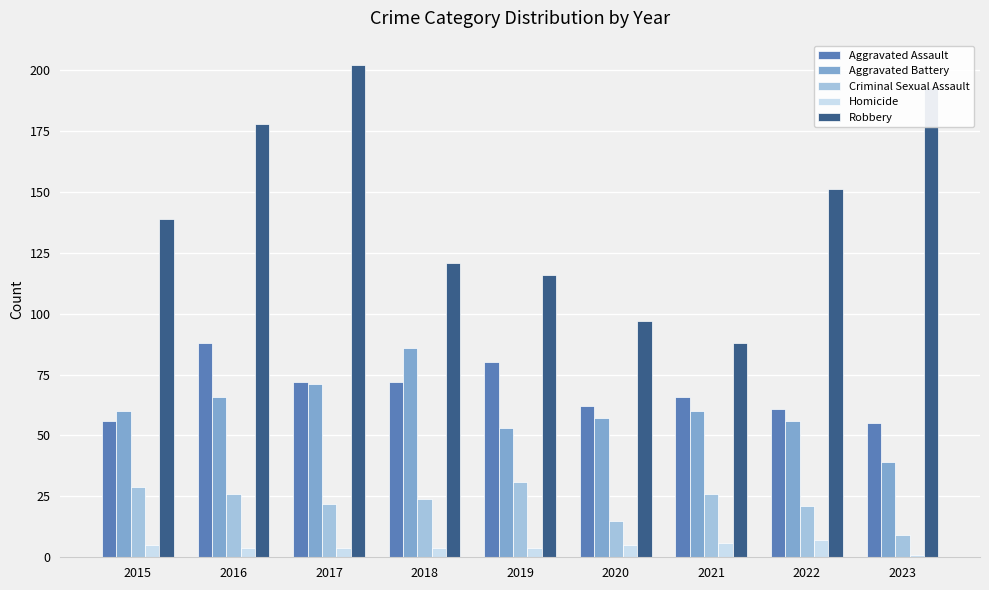

What is the difference between the maximum and minimum values in the Aggravated Assault series?

33